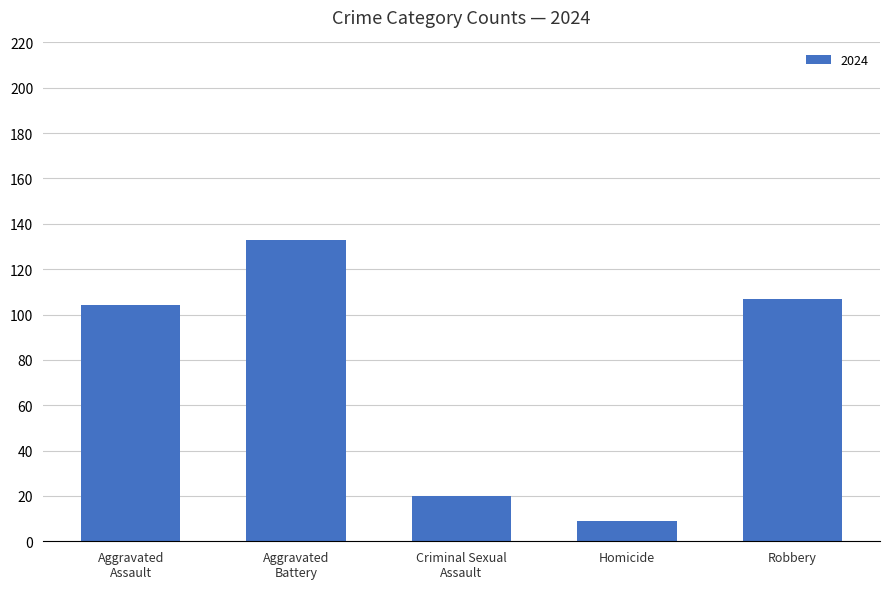

What is the change in value from Homicide to Robbery?

+98